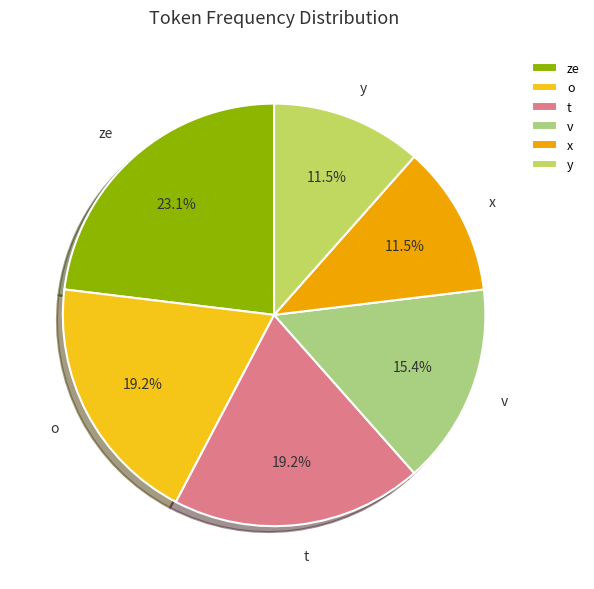

What is the largest slice in the pie chart?

ze